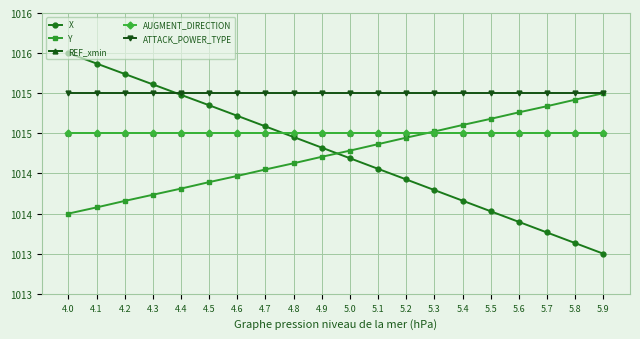

Is this an area chart (filled region under the line)?

No